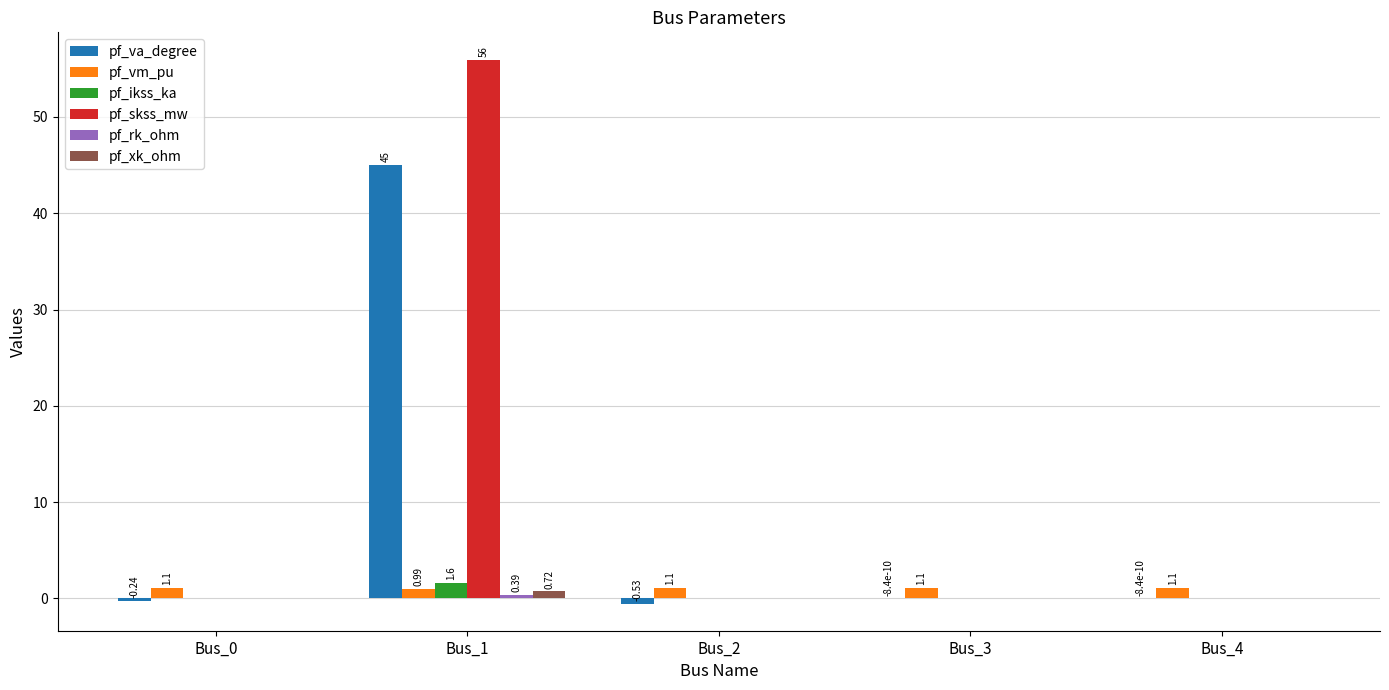

How many series are shown in this chart?

6